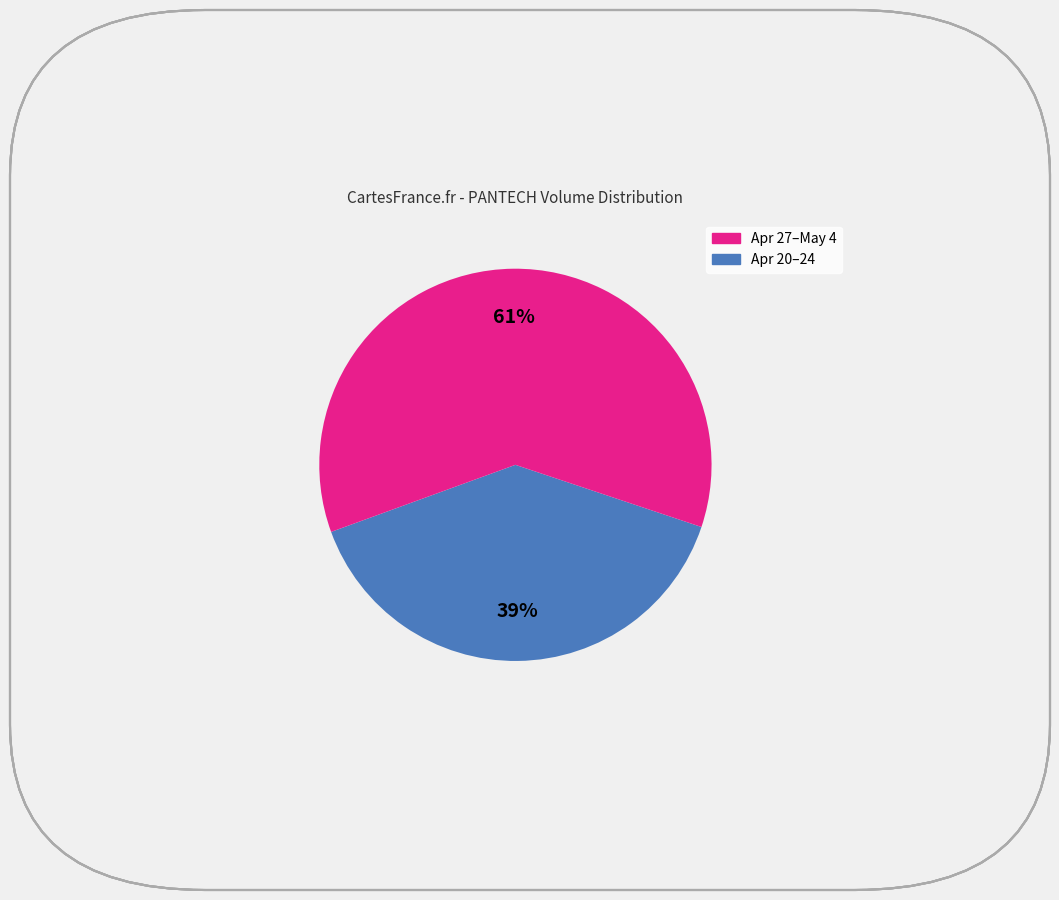

To the nearest percent, what is the average slice percentage?

50%